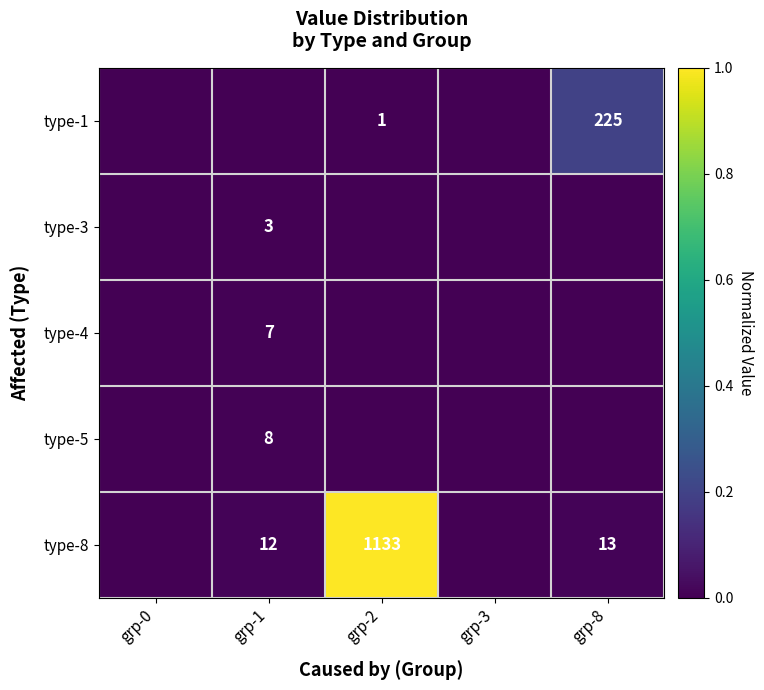

Is it true that type-5 equals 8 at grp-1?

True